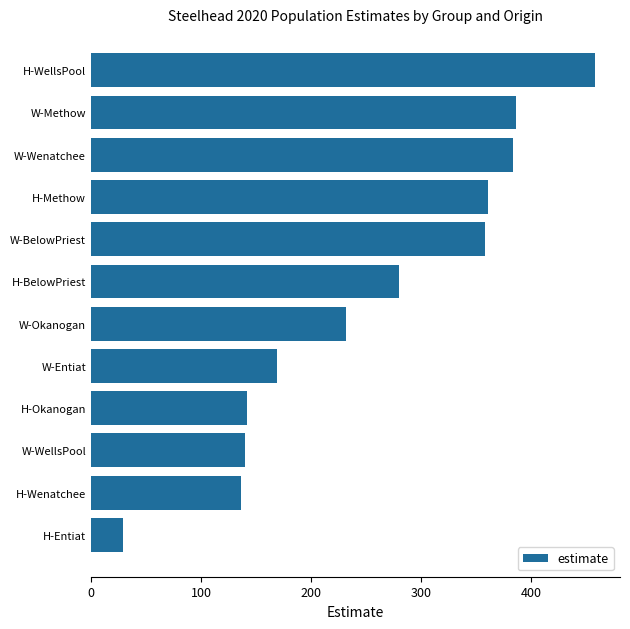

Between W-WellsPool and H-BelowPriest, which is larger?

H-BelowPriest